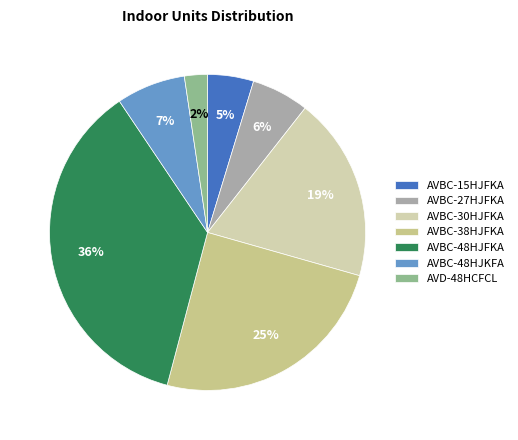

Rank the categories by value from highest to lowest.

AVBC-48HJFKA, AVBC-38HJFKA, AVBC-30HJFKA, AVBC-48HJKFA, AVBC-27HJFKA, AVBC-15HJFKA, AVD-48HCFCL